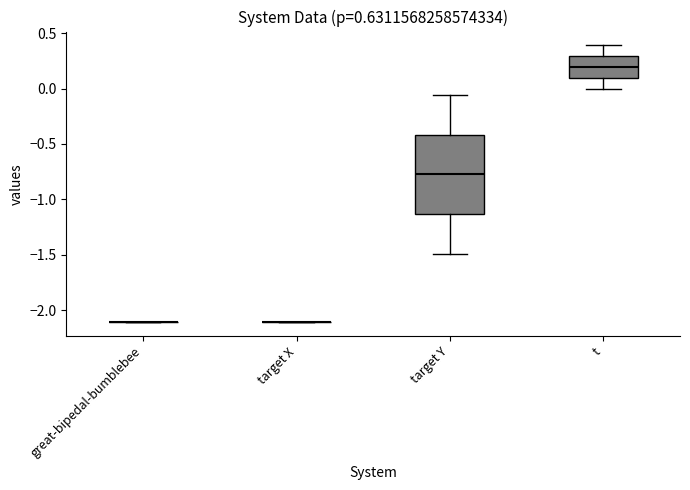

Reading left to right, transcribe this box plot: for each box, give where its median line is, the range the box spans, and where its two whiskers end, as read against the y-axis. The values are not printed on the chart, so give them approximately, as read against the axis.

great-bipedal-bumblebee: box collapsed to a line at -2.10, whiskers -2.10 to -2.10
target X: box collapsed to a line at -2.10, whiskers -2.10 to -2.10
target Y: median -0.75, box -1.15 to -0.40, whiskers -1.50 to -0.05
t: median 0.20, box 0.10 to 0.30, whiskers 0.00 to 0.40